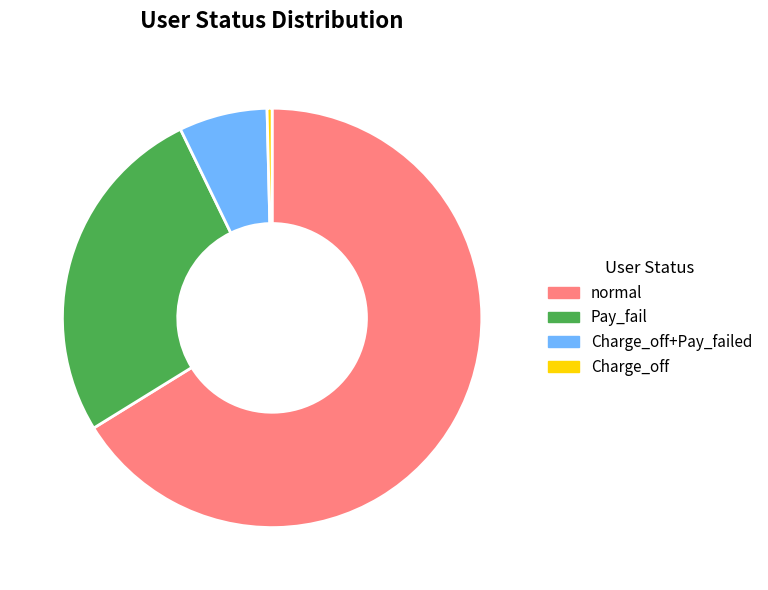

Is the sum of Charge_off and Charge_off+Pay_failed greater than half?

No